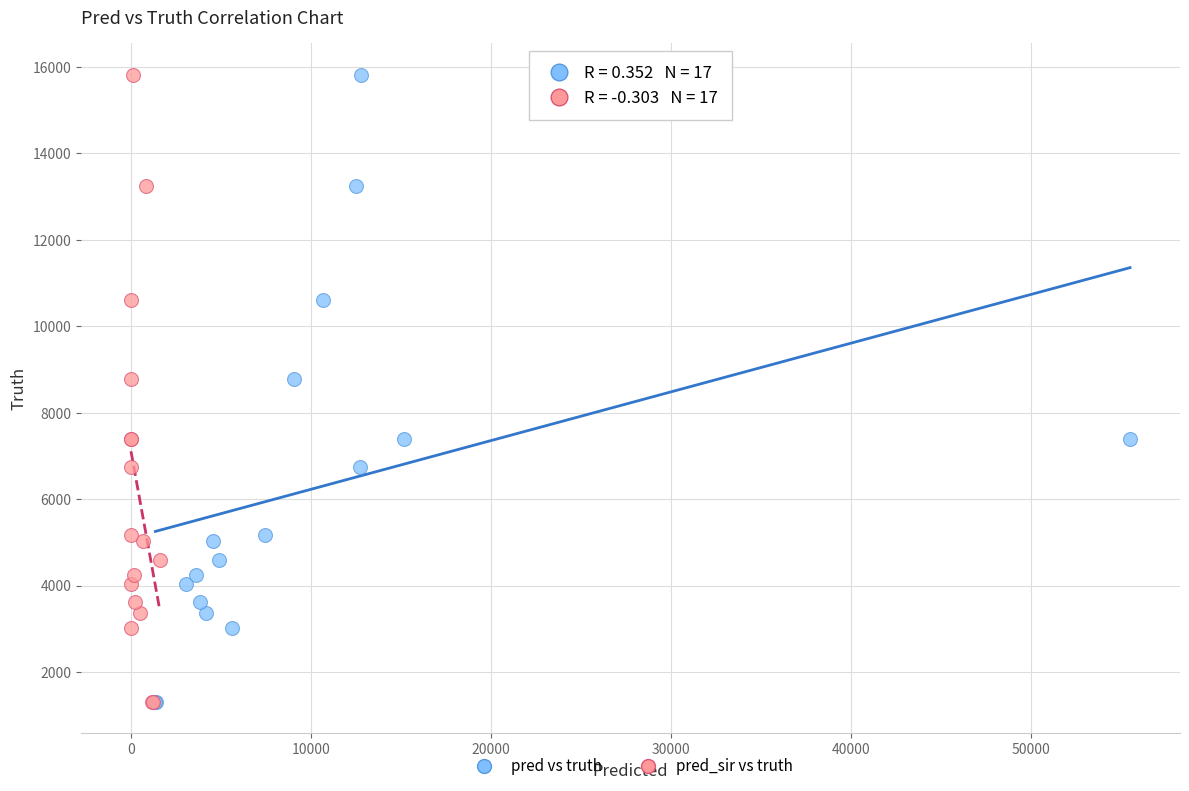

What are all the series names shown in the legend?

pred vs truth, pred_sir vs truth